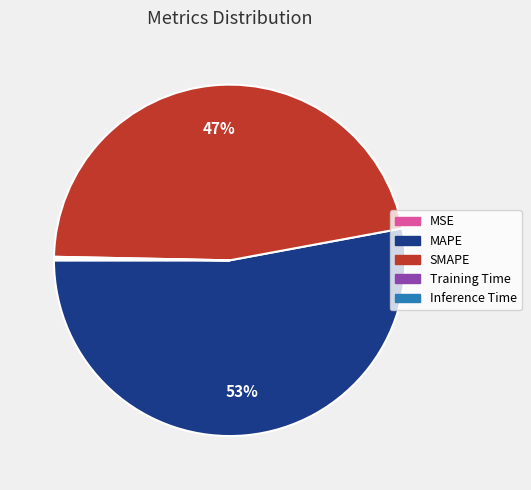

To the nearest percent, what is the average slice percentage?

20%